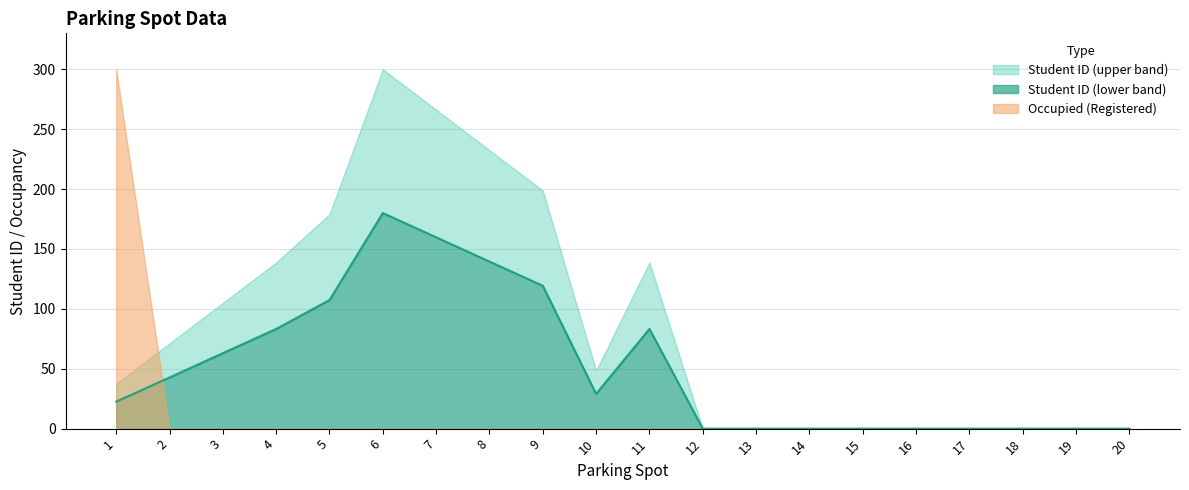

The chart shows a value of 107.4 at 5. True or false?

True